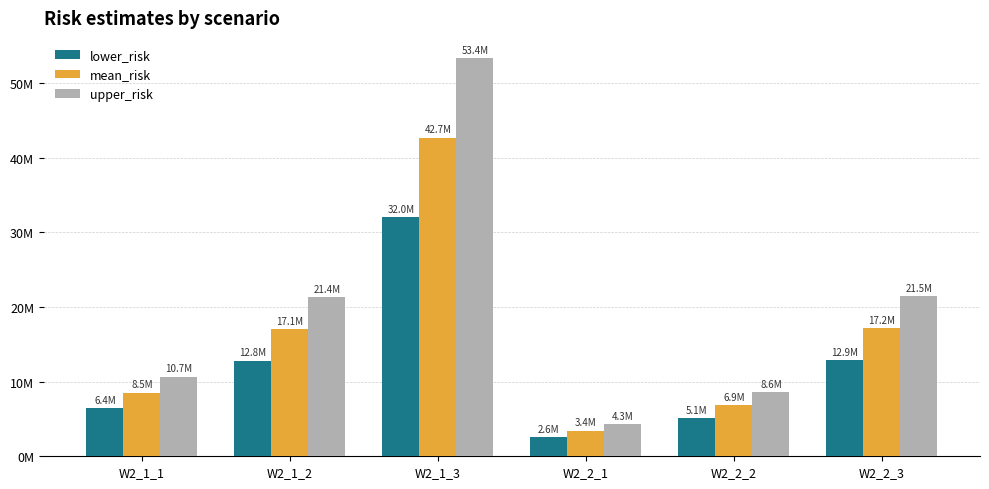

Does the chart contain stacked bars?

No